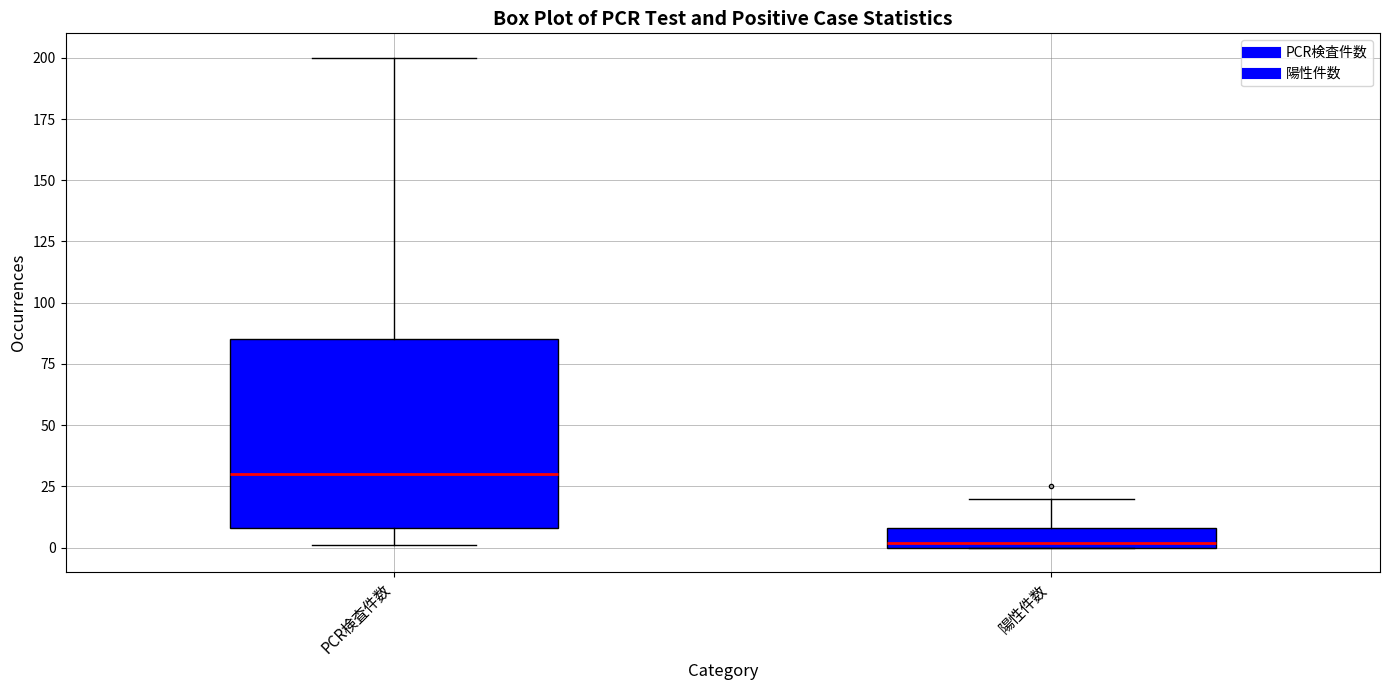

Which box is the tallest, from its lower edge to its upper edge?

PCR検査件数